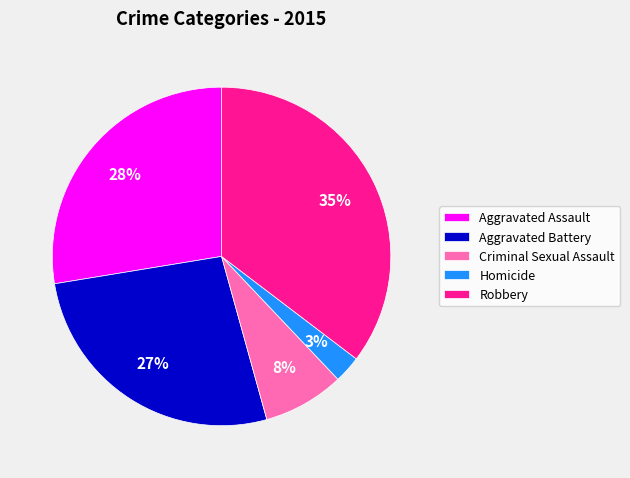

Rank the categories by value from highest to lowest.

Robbery, Aggravated Assault, Aggravated Battery, Criminal Sexual Assault, Homicide